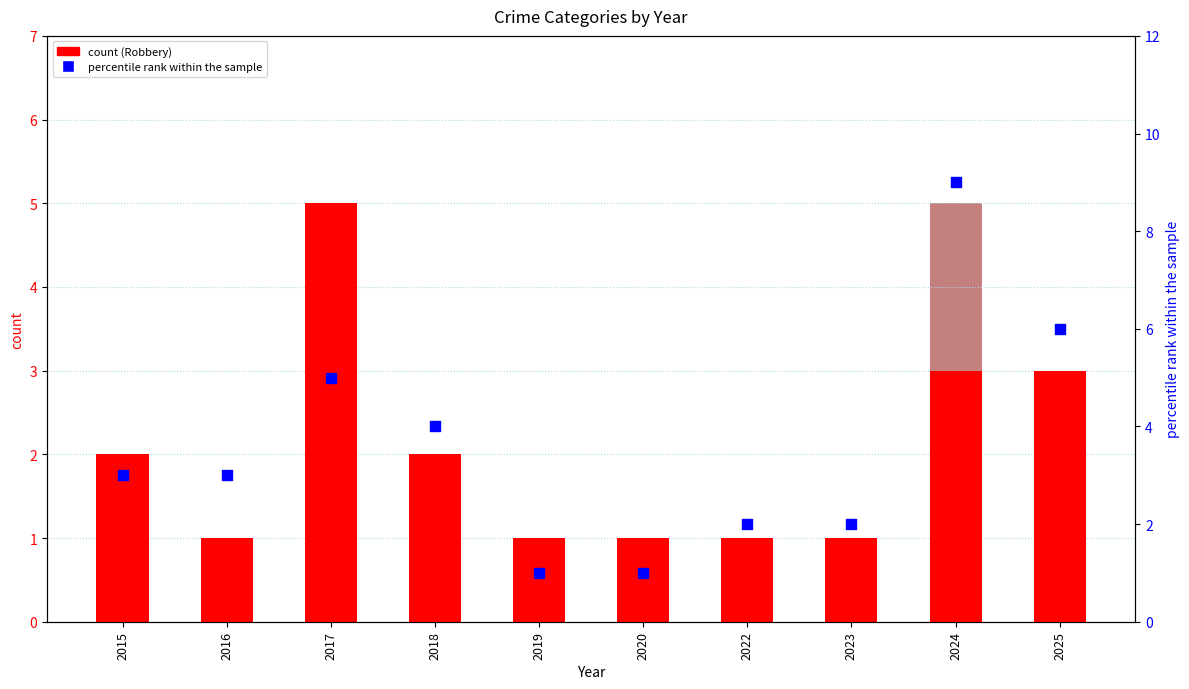

Which series contains the highest Y value?

Total (percentile rank)